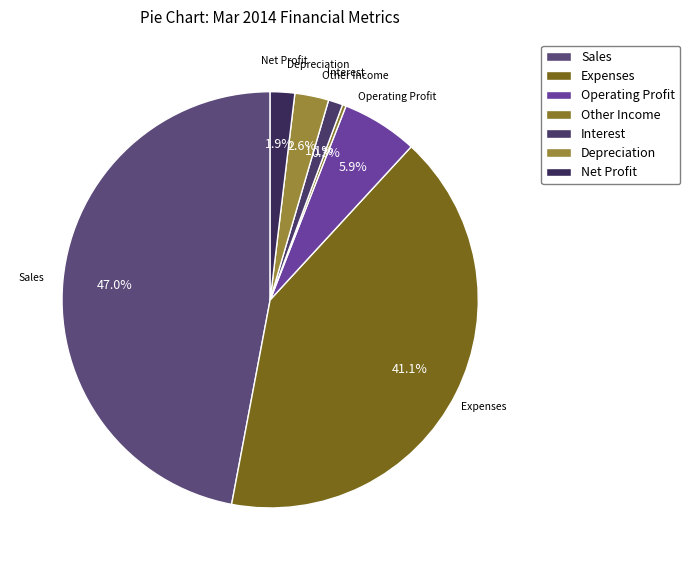

Which slice is the smallest?

Other Income